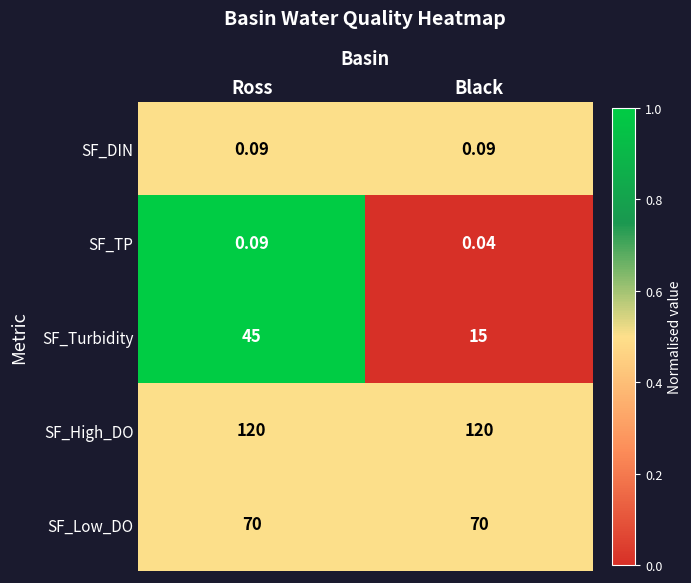

Count the number of categories in the chart.

2